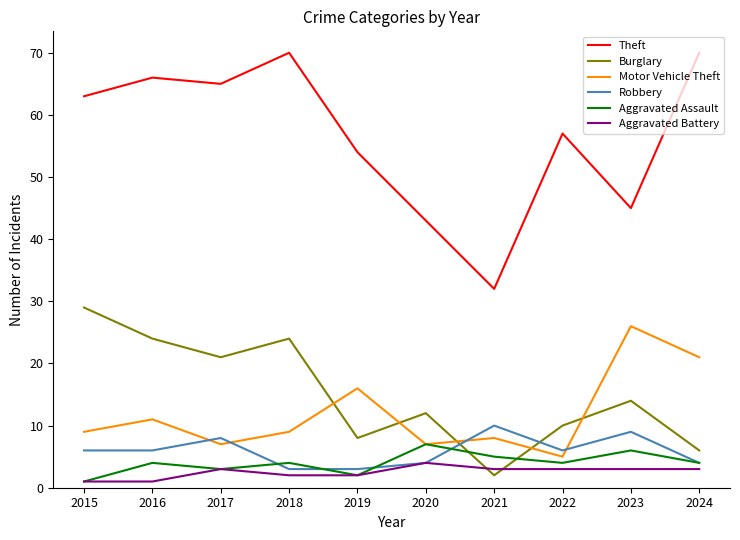

True or false: Burglary and Motor Vehicle Theft intersect in this chart.

True